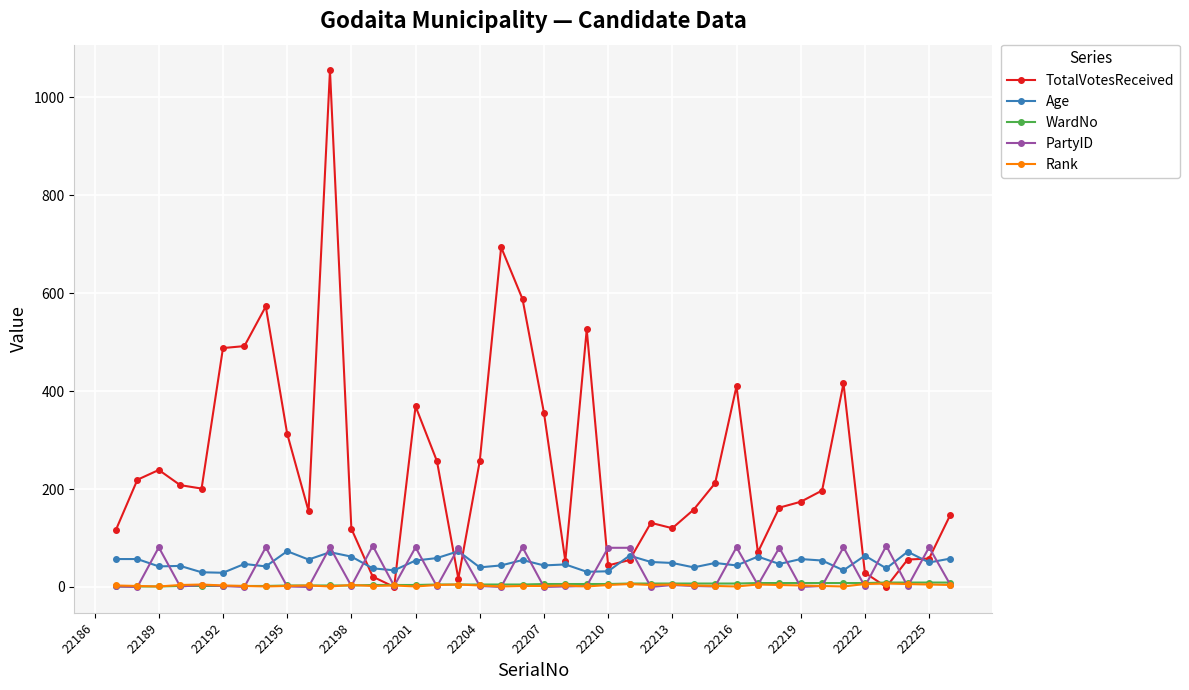

Which series has the largest range (max minus min)?

TotalVotesReceived